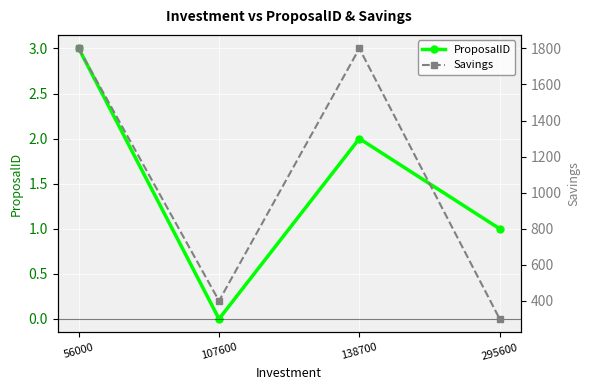

The Savings series shows 1800 at 138700. True or false?

True